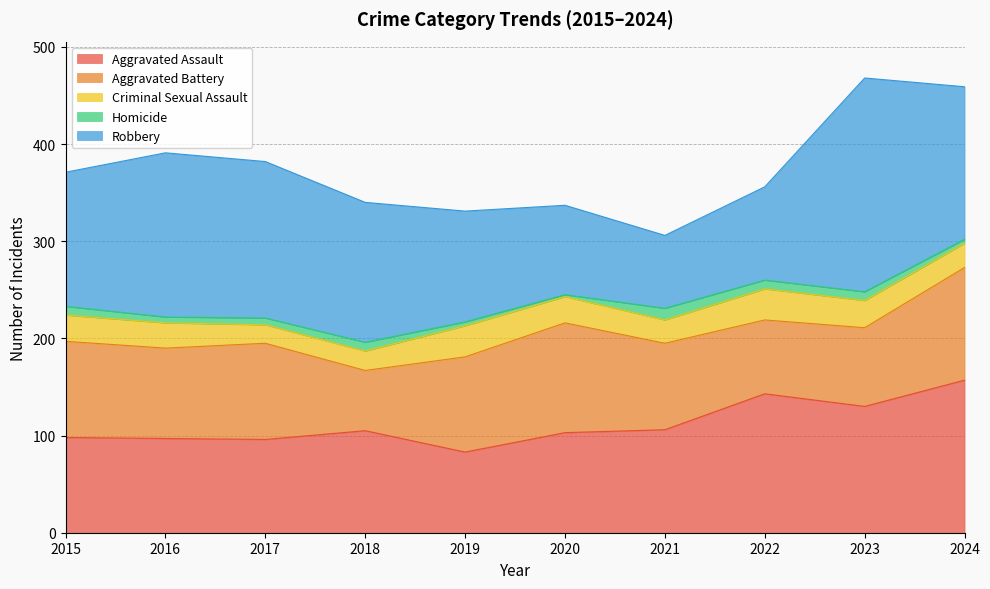

Reading right to left, extract all data points from this chart.

Aggravated Assault: 157	130	143	106	103	83	105	96	97	98
Aggravated Battery: 116	81	76	89	113	98	62	99	93	99
Criminal Sexual Assault: 25	28	32	24	27	32	20	19	26	27
Homicide: 4	9	9	12	2	4	9	7	6	9
Robbery: 157	220	96	75	92	114	144	161	169	138